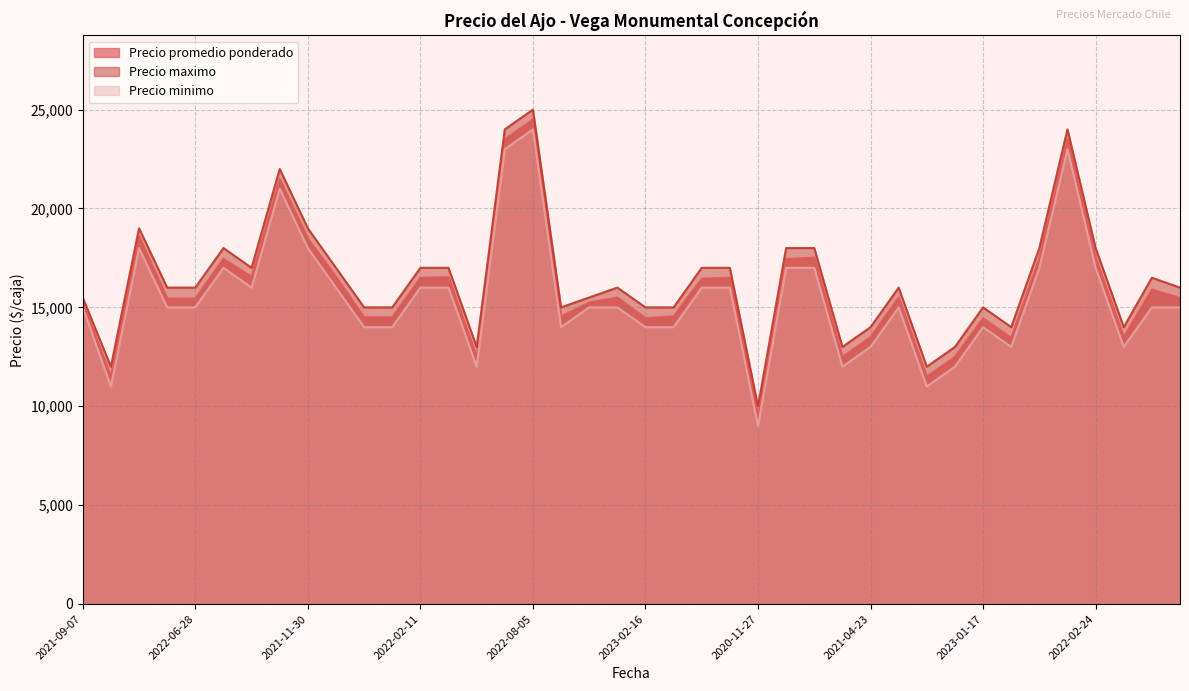

True or false: Precio minimo and Precio maximo cross at least once.

False